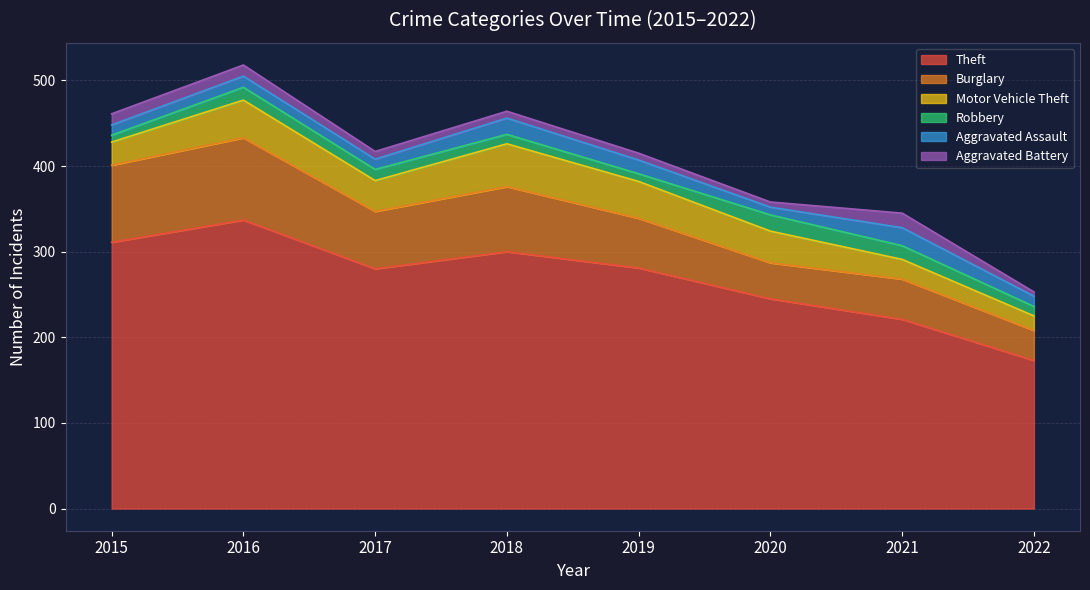

Between 2018 and 2021, which series saw the biggest shift?

Theft